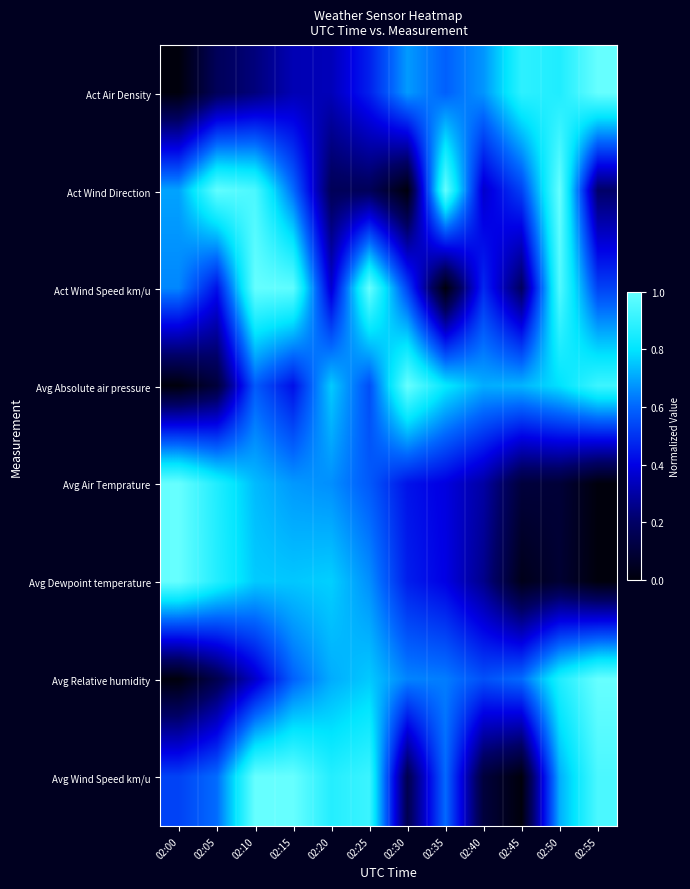

Reading right to left, what are all the values shown in this chart?

Act Air Density: 02:55=1.0	02:50=0.9	02:45=0.9	02:40=0.7	02:35=0.6	02:30=0.7	02:25=0.5	02:20=0.3	02:15=0.3	02:10=0.2	02:05=0.2	02:00=0.0
Act Wind Direction: 02:55=0.2	02:50=1.0	02:45=0.5	02:40=0.4	02:35=1.0	02:30=0.0	02:25=0.2	02:20=0.2	02:15=0.6	02:10=0.9	02:05=1.0	02:00=0.7
Act Wind Speed km/u: 02:55=0.5	02:50=1.0	02:45=0.2	02:40=0.5	02:35=0.0	02:30=0.5	02:25=1.0	02:20=0.4	02:15=1.0	02:10=1.0	02:05=0.4	02:00=0.7
Avg Absolute air pressure: 02:55=0.9	02:50=0.8	02:45=0.7	02:40=0.7	02:35=0.8	02:30=1.0	02:25=0.6	02:20=0.8	02:15=0.4	02:10=0.6	02:05=0.1	02:00=0.0
Avg Air Temprature: 02:55=0.0	02:50=0.1	02:45=0.1	02:40=0.3	02:35=0.4	02:30=0.4	02:25=0.6	02:20=0.7	02:15=0.7	02:10=0.7	02:05=0.9	02:00=1.0
Avg Dewpoint temperature: 02:55=0.0	02:50=0.1	02:45=0.0	02:40=0.3	02:35=0.4	02:30=0.5	02:25=0.7	02:20=0.8	02:15=0.8	02:10=0.8	02:05=0.9	02:00=1.0
Avg Relative humidity: 02:55=1.0	02:50=0.9	02:45=0.6	02:40=0.6	02:35=0.6	02:30=0.6	02:25=0.8	02:20=0.7	02:15=0.6	02:10=0.4	02:05=0.1	02:00=0.0
Avg Wind Speed km/u: 02:55=0.9	02:50=0.7	02:45=0.0	02:40=0.1	02:35=0.6	02:30=0.2	02:25=0.9	02:20=0.9	02:15=1.0	02:10=1.0	02:05=0.6	02:00=0.5